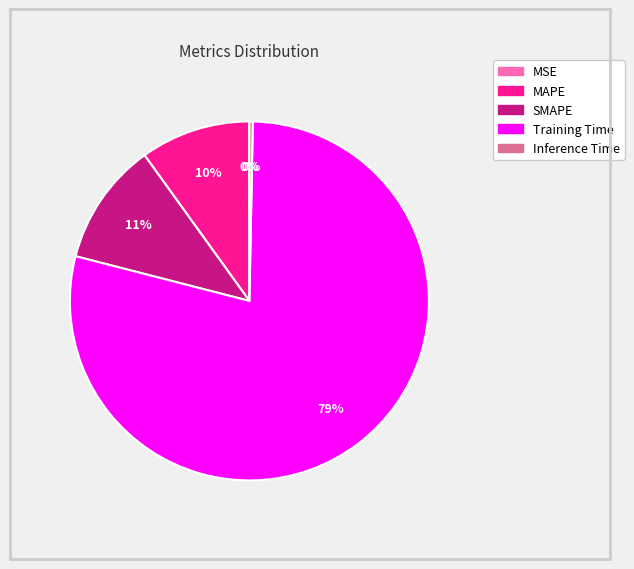

To the nearest percent, what portion does MAPE represent?

10%